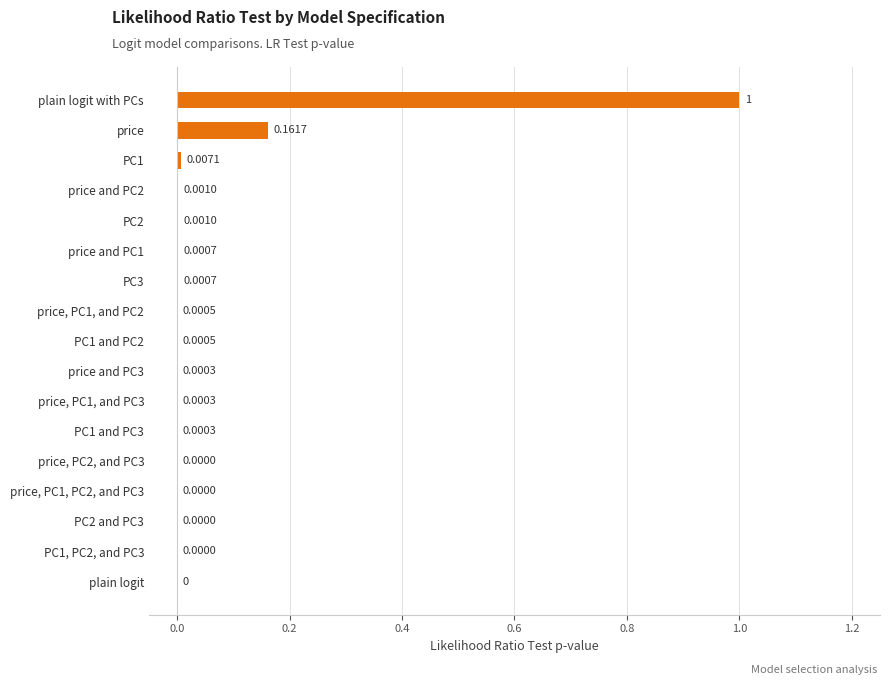

What is the sum of all values?

1.2